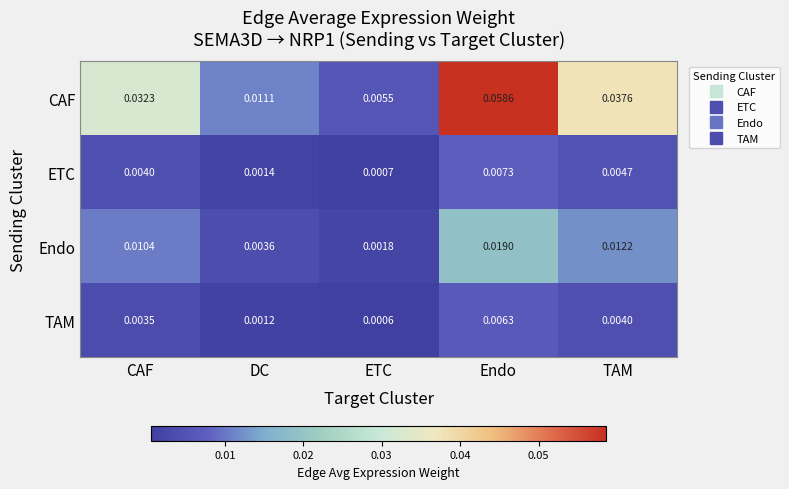

At DC, list the series in order from smallest to largest.

TAM, ETC, Endo, CAF